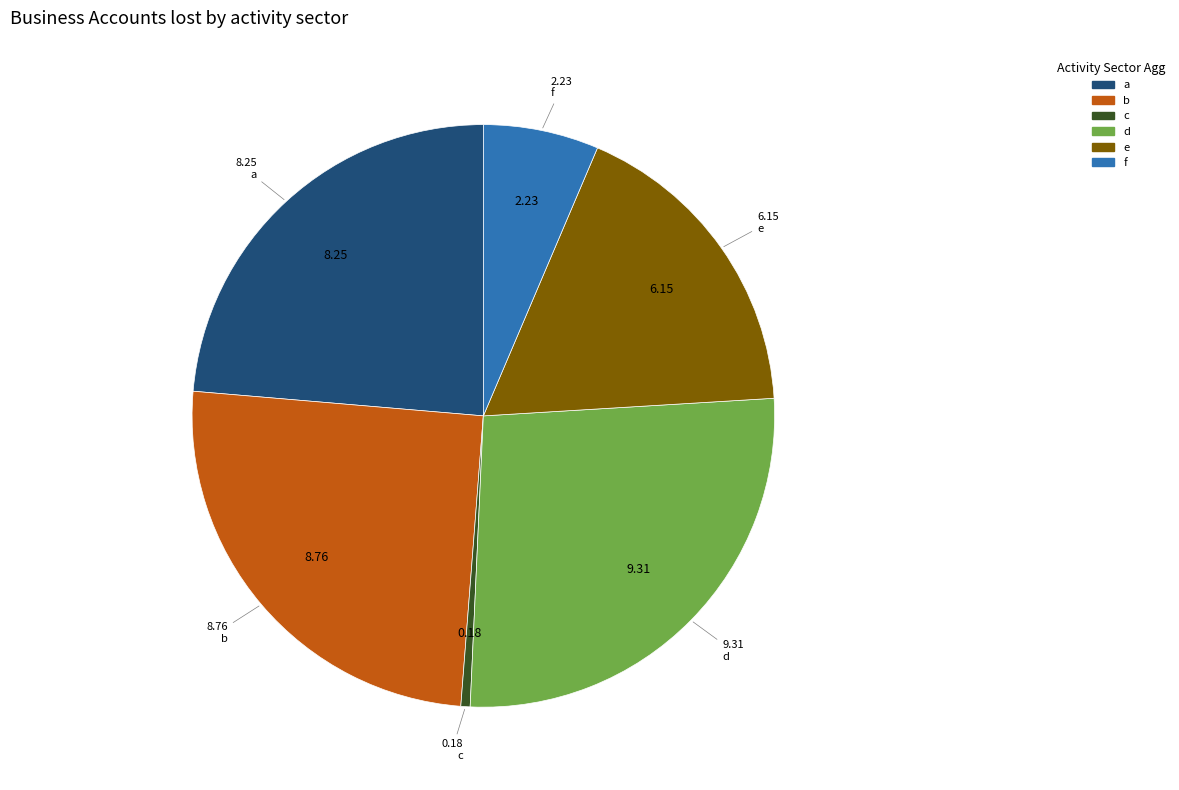

Which category has the smallest portion of the pie?

c